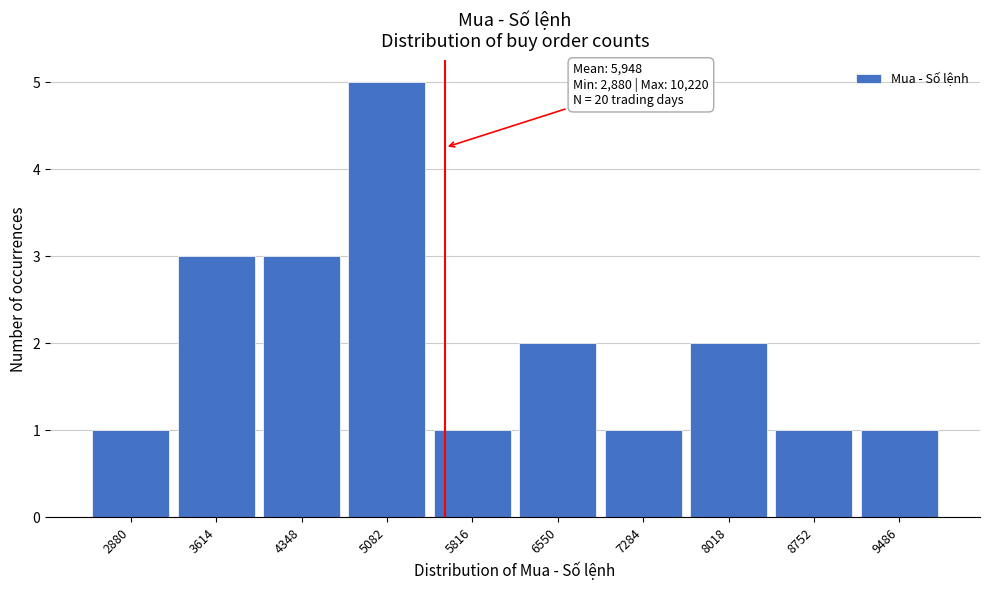

Reading left to right, transcribe all the data shown in this chart.

2880=1	3614=3	4348=3	5082=5	5816=1	6550=2	7284=1	8018=2	8752=1	9486=1